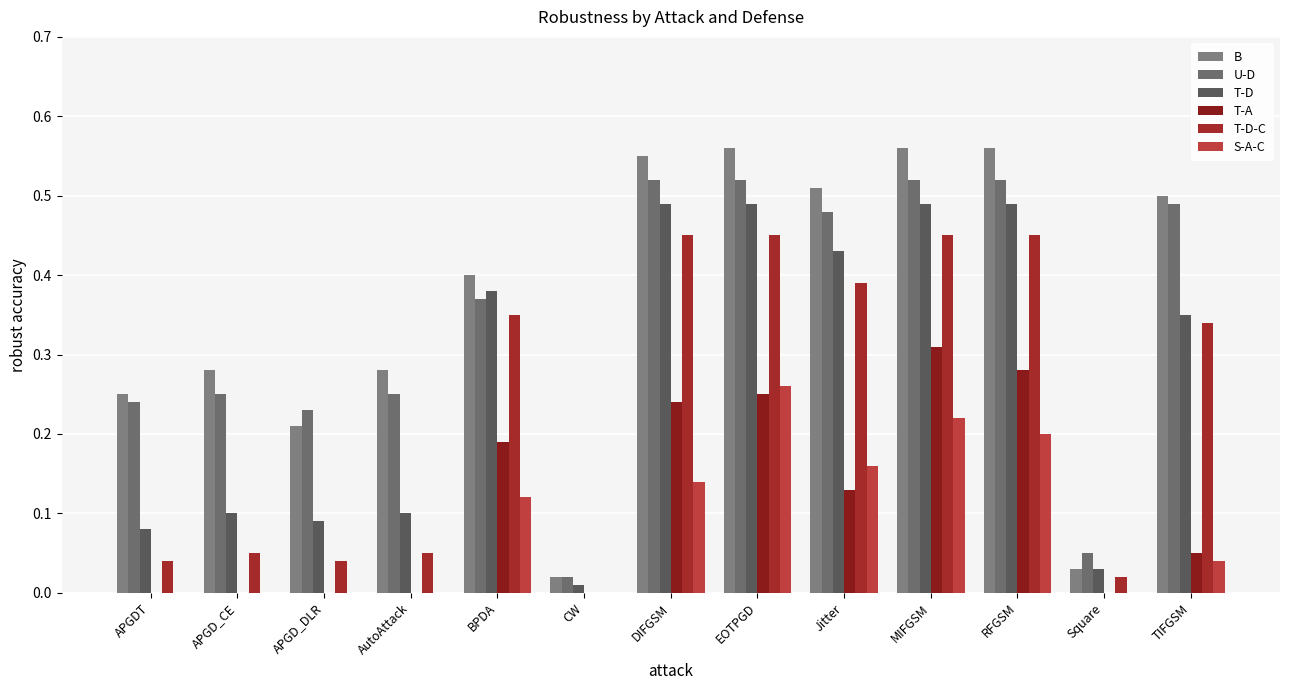

What position from the left is DIFGSM?

7